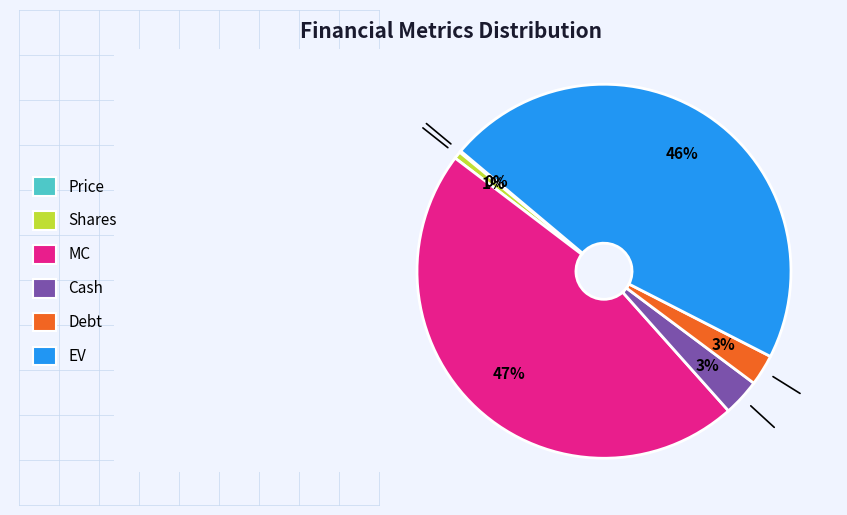

Is there a majority slice in this chart?

No